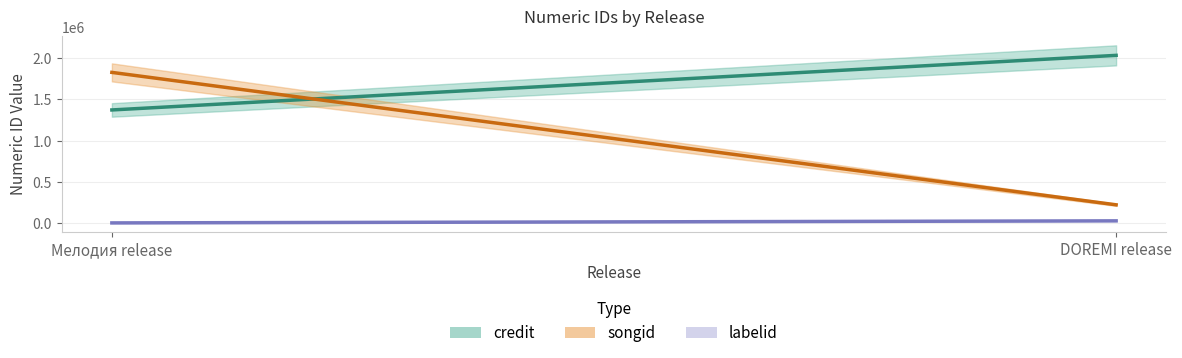

Reading left to right, list all the values displayed in this chart.

credit: Ludwig van Beethoven (1021)=1372356	Ludwig van Beethoven (1021)=2035225
songid: Ludwig van Beethoven (1021)=1828464	Ludwig van Beethoven (1021)=220424
labelid: Ludwig van Beethoven (1021)=652	Ludwig van Beethoven (1021)=25621